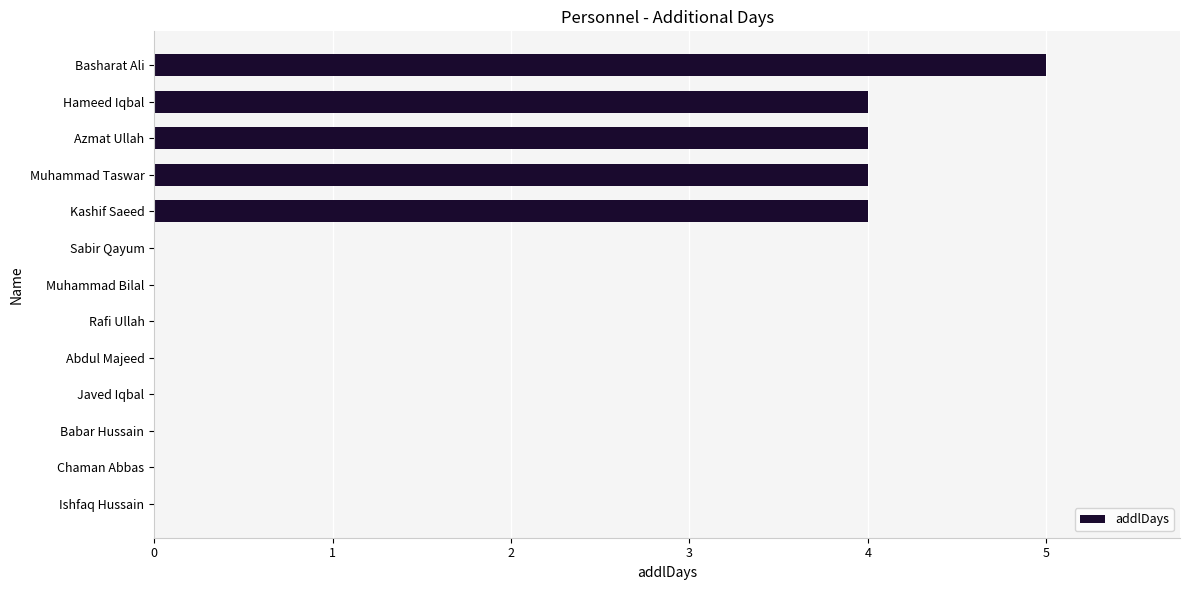

Are the bars horizontal?

Yes